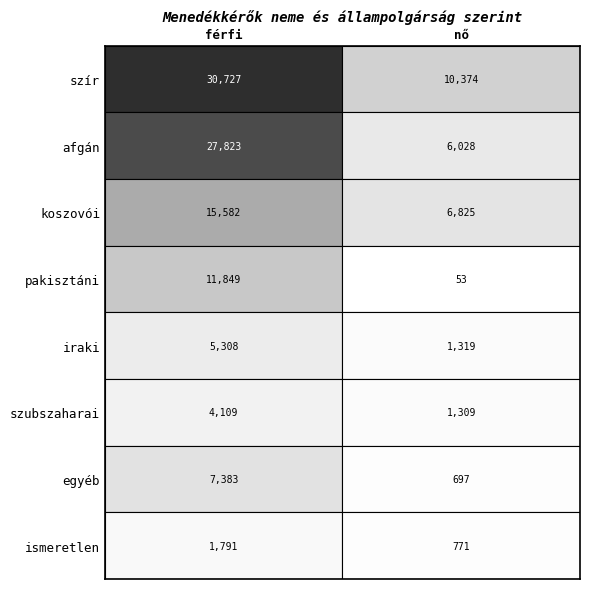

Which series has the largest range (max minus min)?

afgán